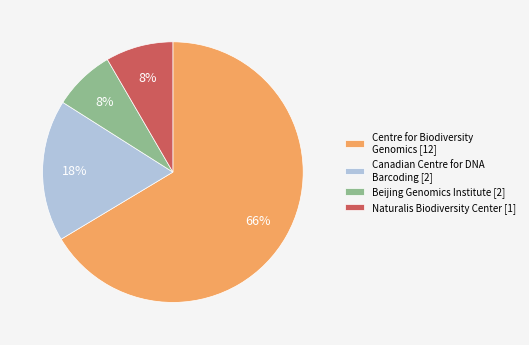

To the nearest percent, what is the combined percentage of Beijing Genomics Institute [2] and Centre for Biodiversity Genomics [12]?

74%